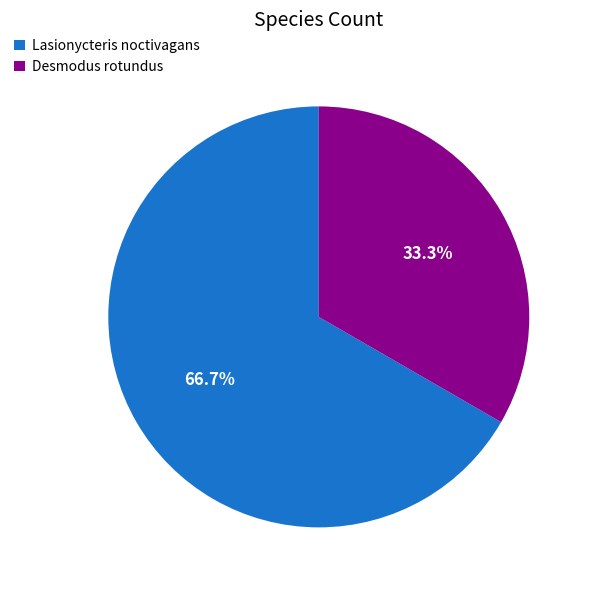

What percentage is the Desmodus rotundus slice, to the nearest percent?

33%